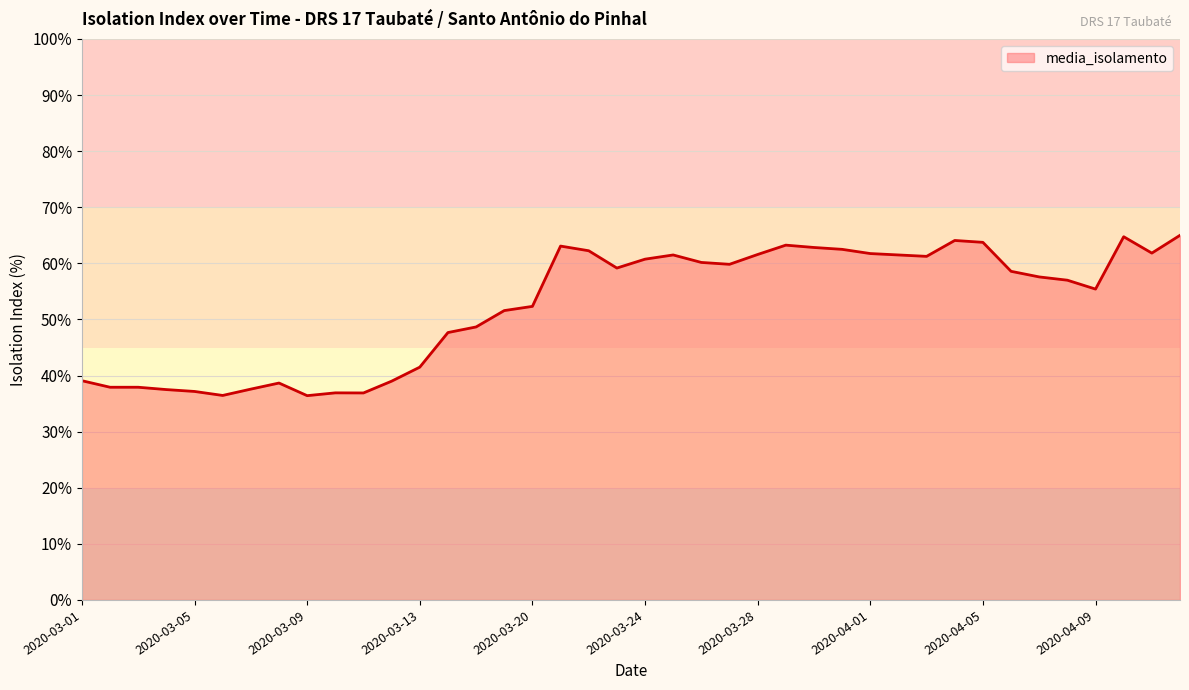

What is the smallest value displayed?

36.4